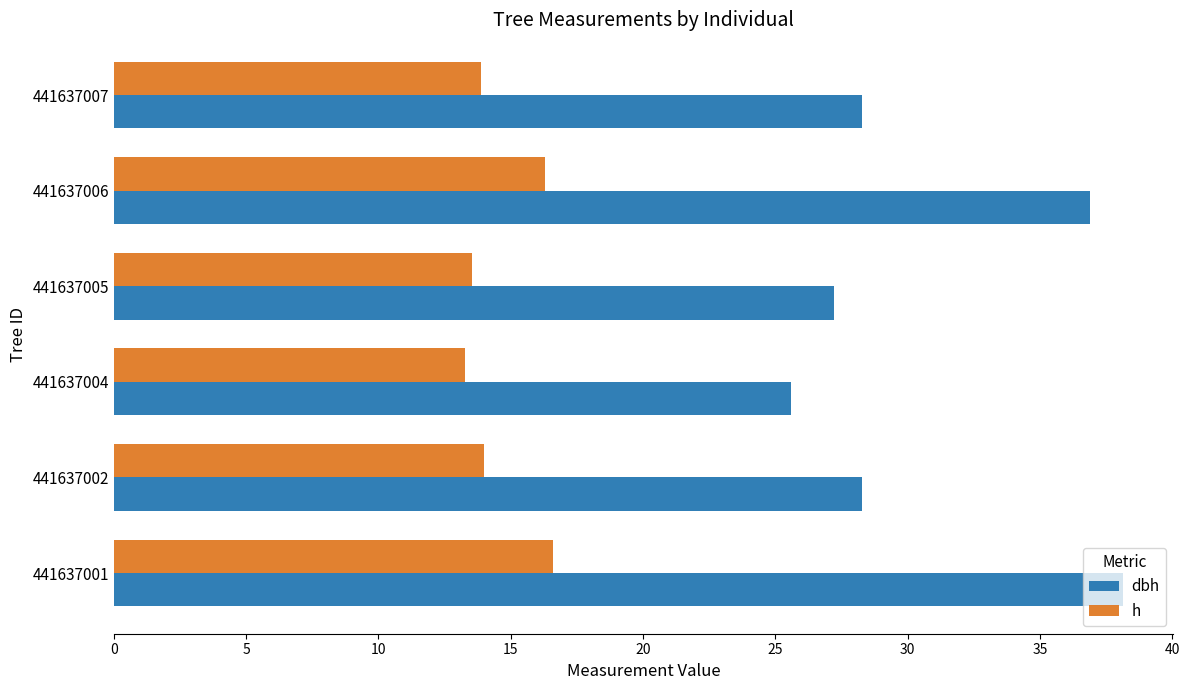

What is the average value of the h series?

14.6